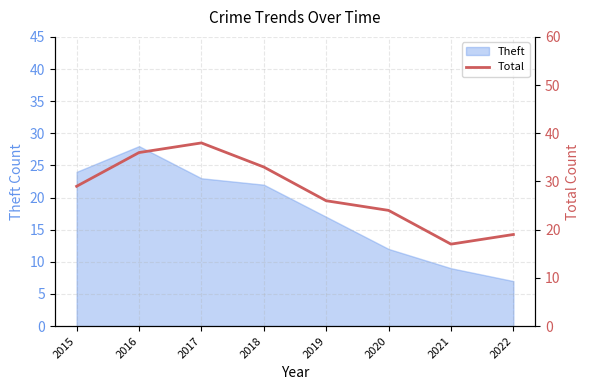

Rank the categories by value from highest to lowest.

2017, 2016, 2018, 2015, 2019, 2020, 2022, 2021